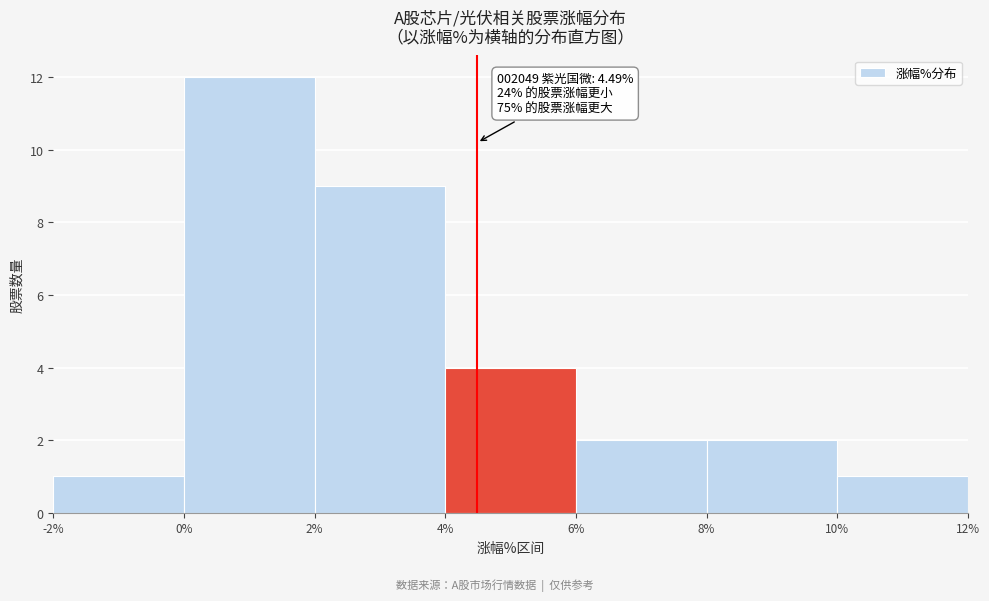

Which range on the x-axis has the tallest bar?

0% to 2%